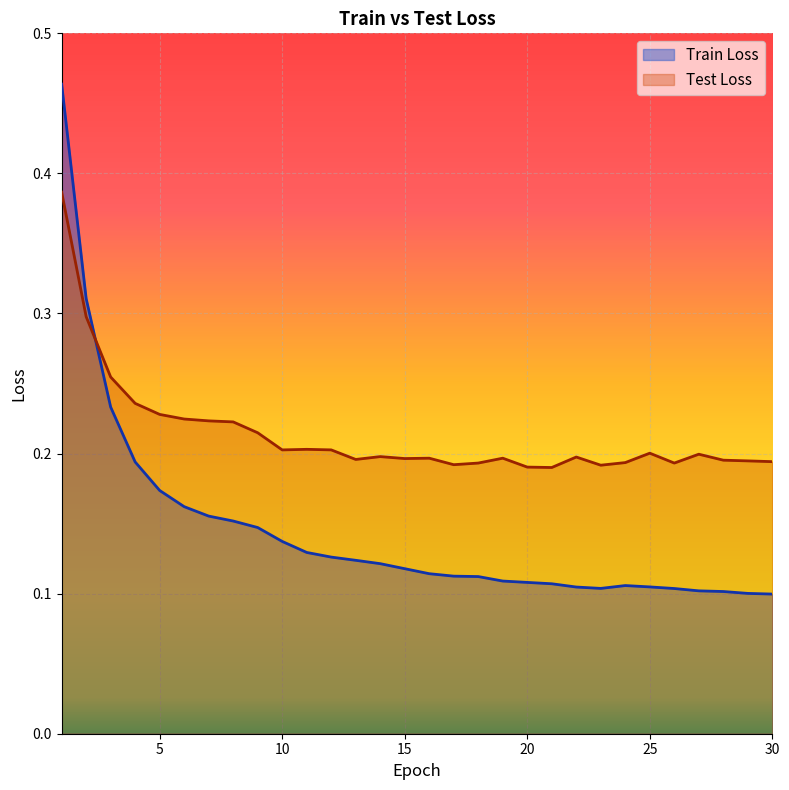

True or false: Train Loss and Test Loss intersect in this chart.

True